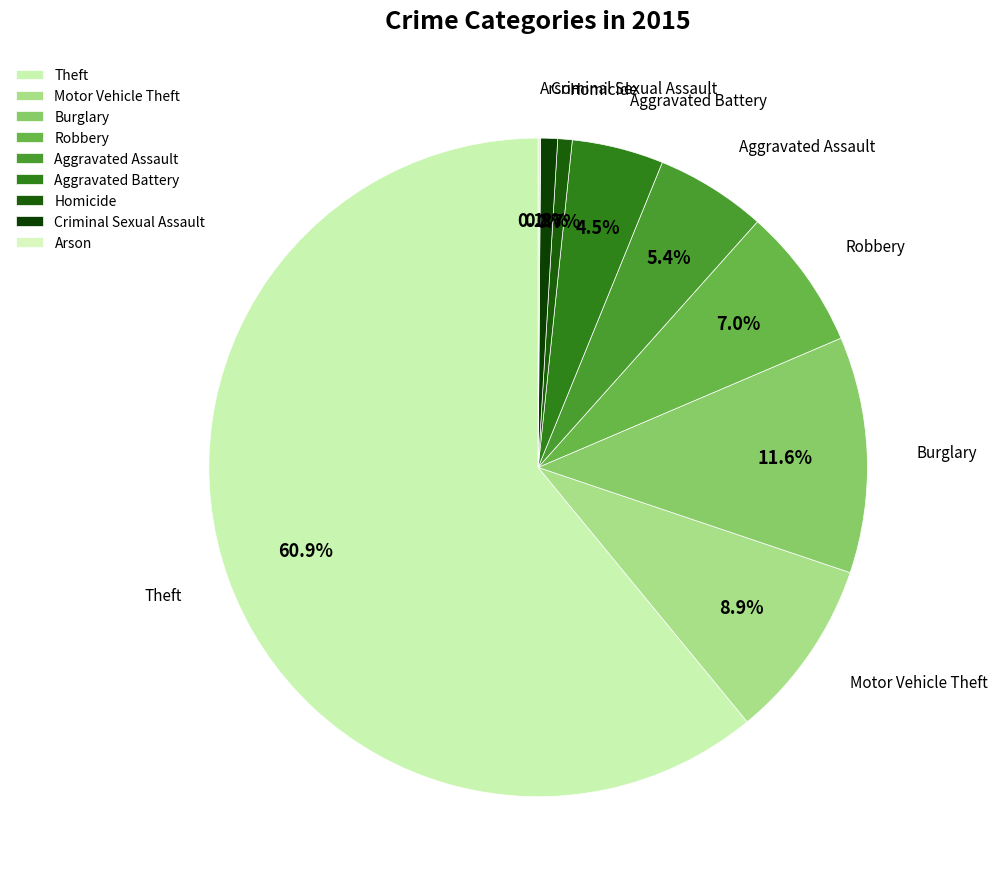

Which category has the smallest portion of the pie?

Arson